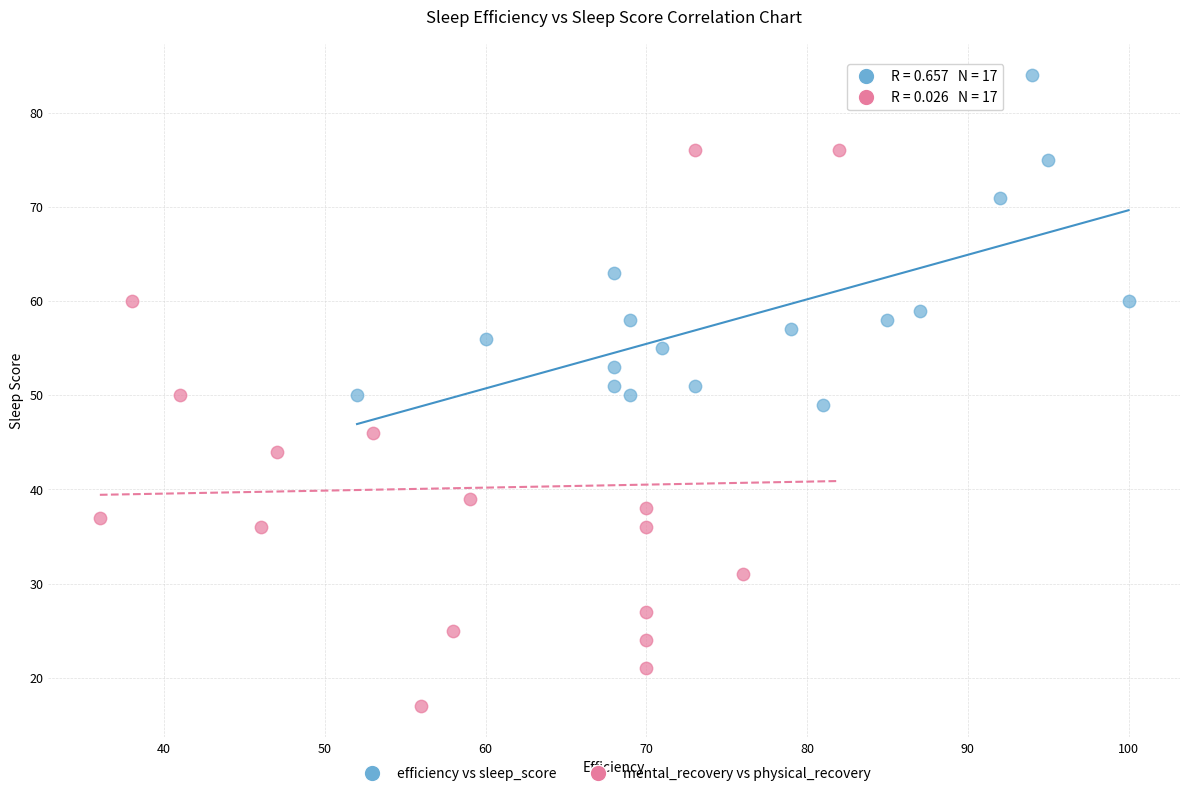

Which series reaches the maximum Y coordinate?

efficiency vs sleep_score